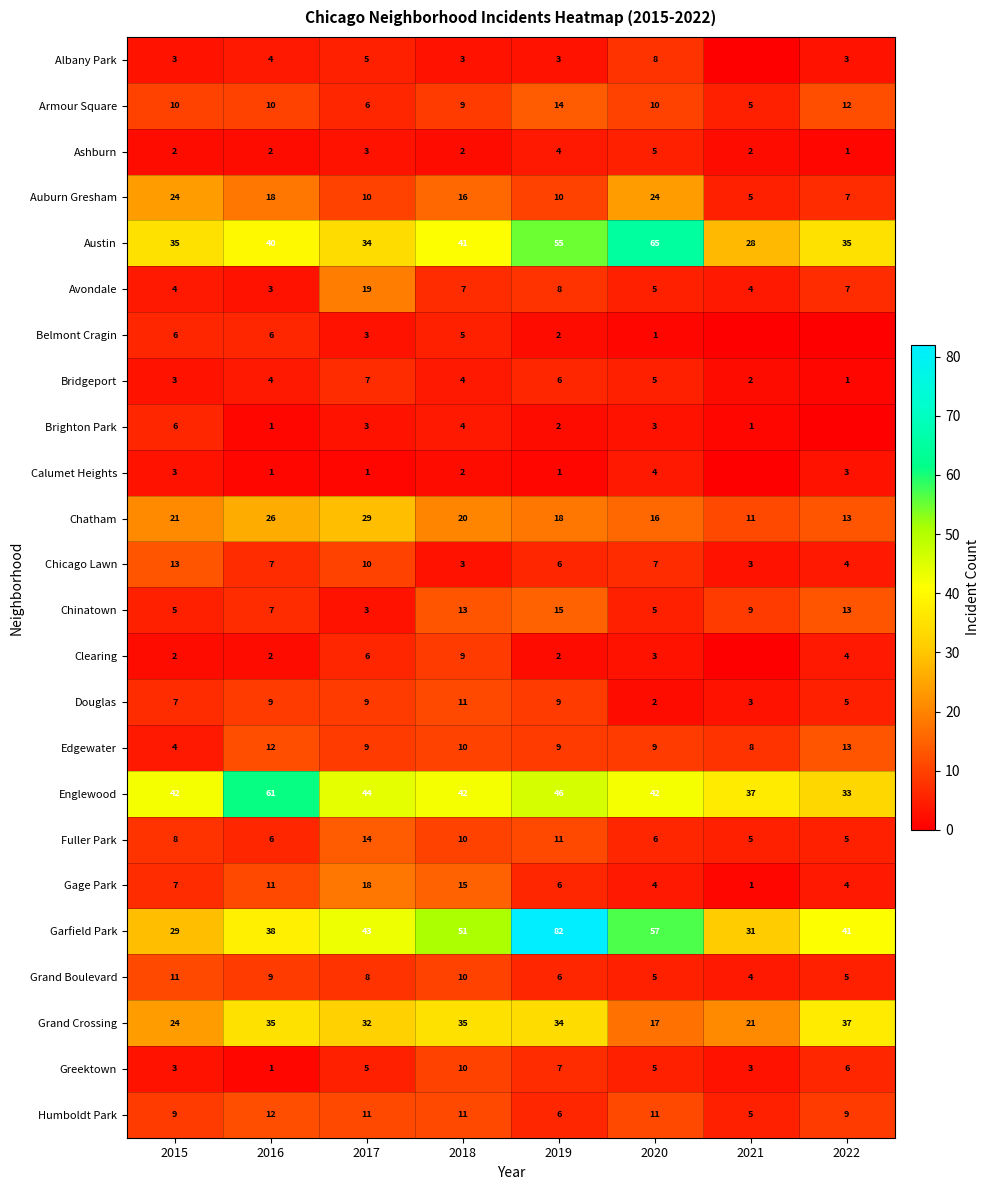

Where is Ashburn nearest to the value 3?

2017